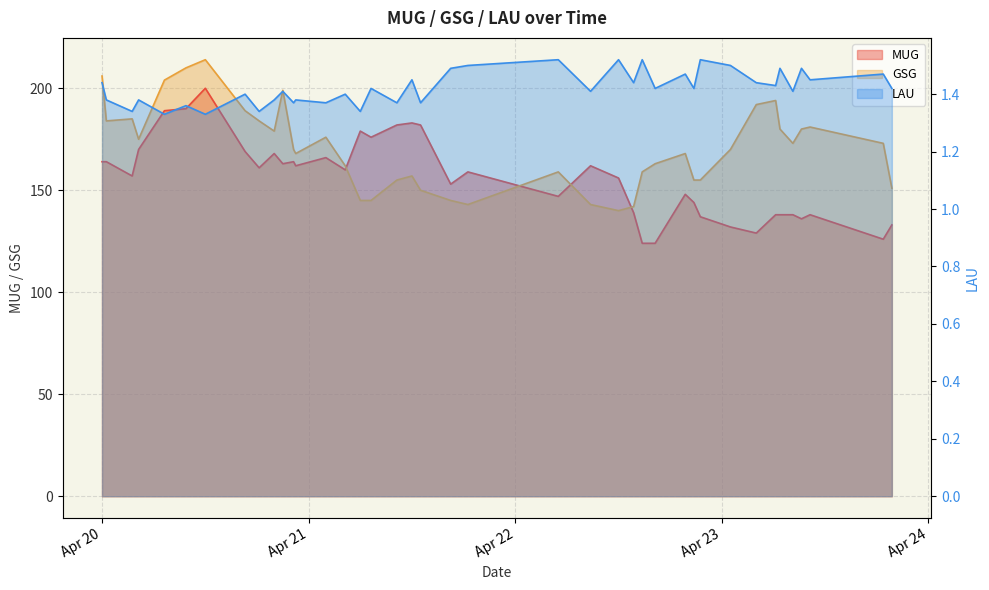

How many interior local valleys does the MUG series have?

11